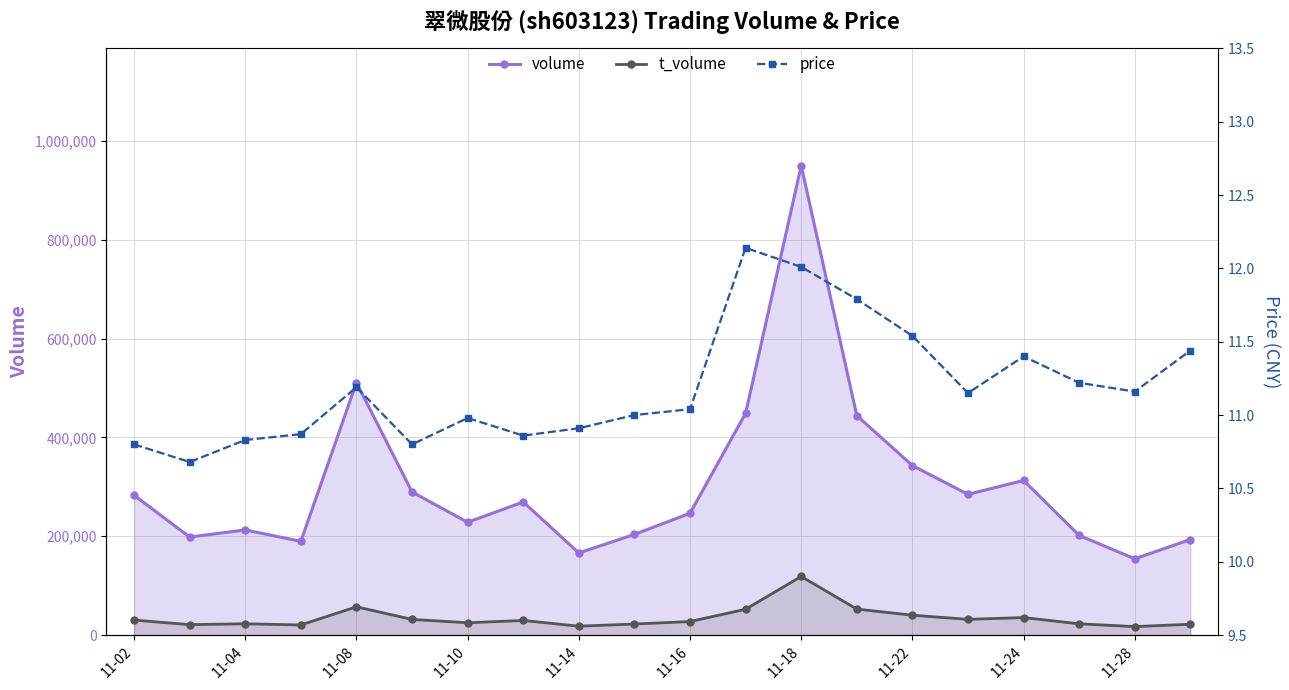

At which label is volume closest to 552067?

11-08